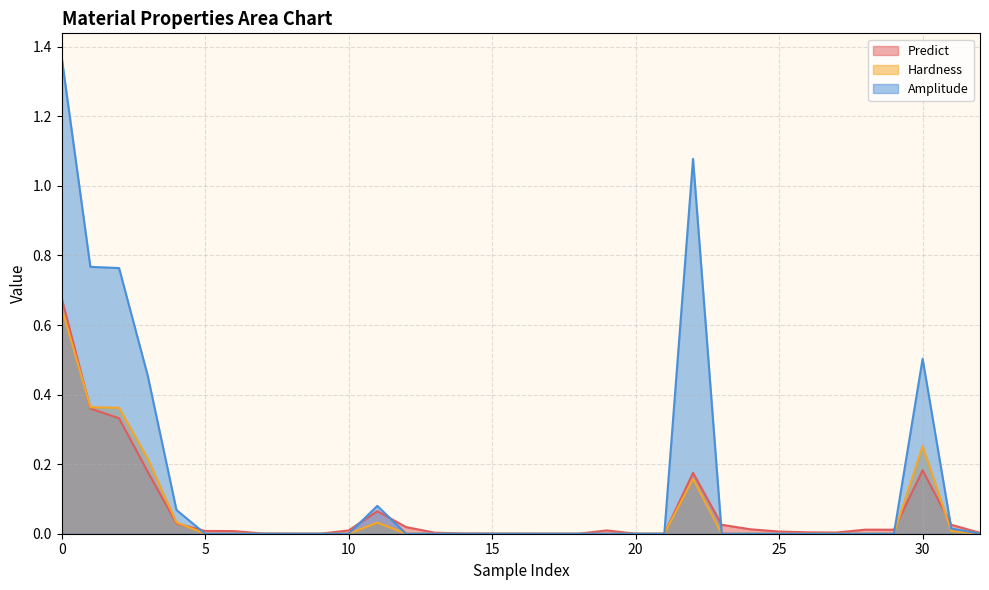

True or false: Amplitude and Hardness cross at least once.

False